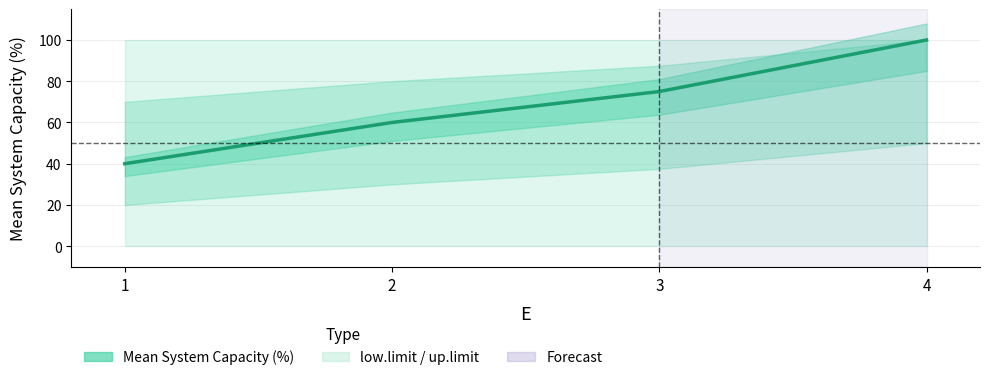

How many values are between 60 and 100?

3